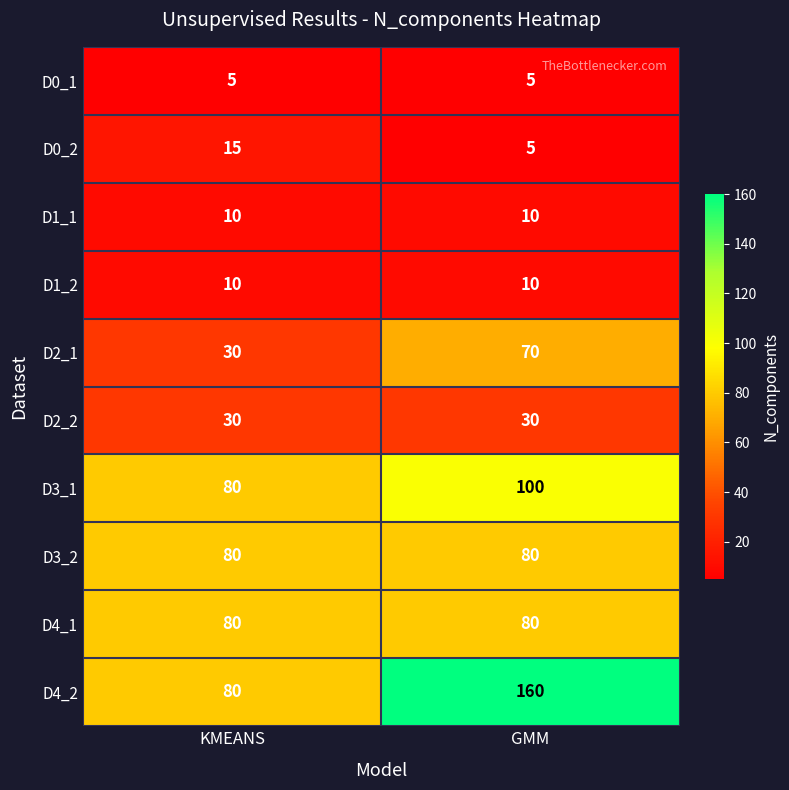

Reading left to right, transcribe all the data shown in this chart.

D0_1: KMEANS=5	GMM=5
D0_2: KMEANS=15	GMM=5
D1_1: KMEANS=10	GMM=10
D1_2: KMEANS=10	GMM=10
D2_1: KMEANS=30	GMM=70
D2_2: KMEANS=30	GMM=30
D3_1: KMEANS=80	GMM=100
D3_2: KMEANS=80	GMM=80
D4_1: KMEANS=80	GMM=80
D4_2: KMEANS=80	GMM=160